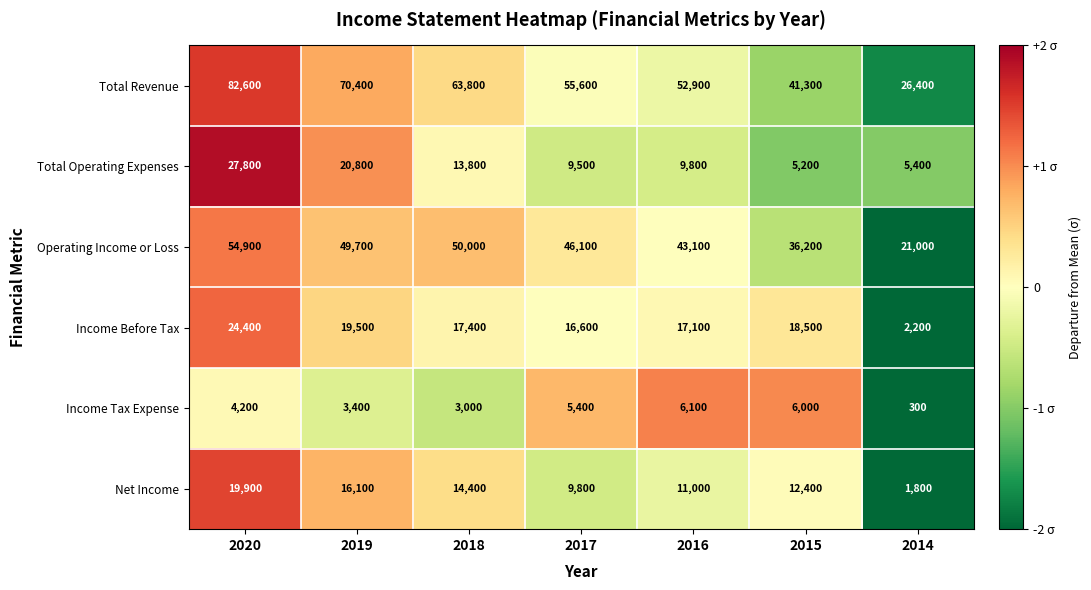

What is the sum of the Operating Income or Loss values at 2019 and 2018?

99700